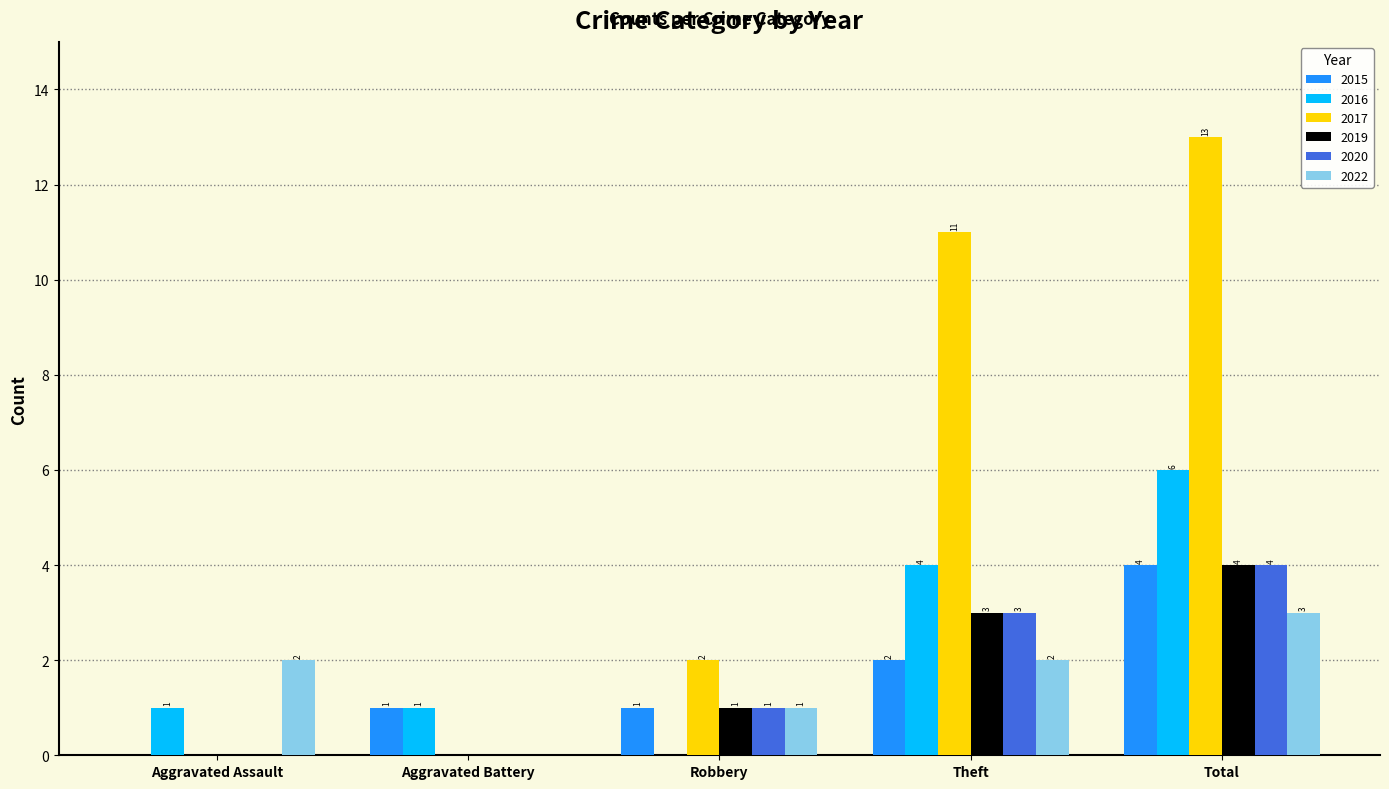

How many 2019 values are between 0 and 3?

4